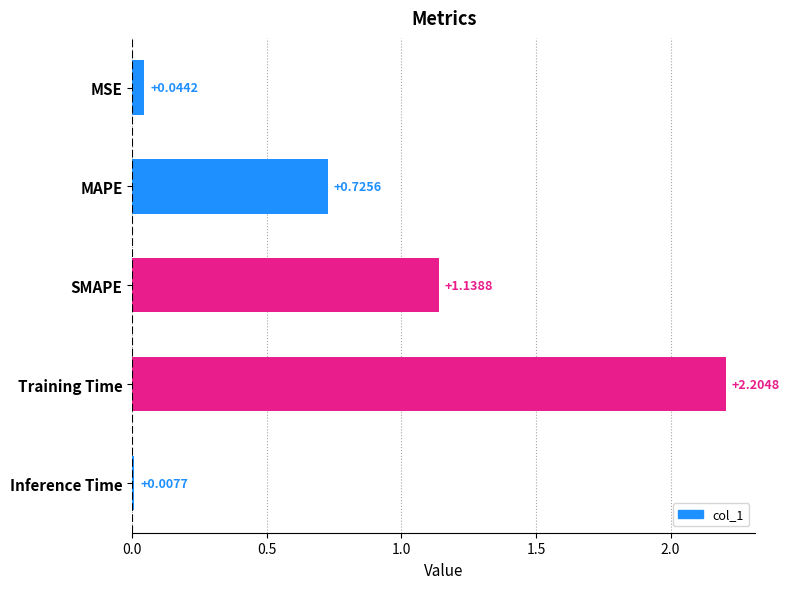

Which category has the highest value across all series?

Training Time